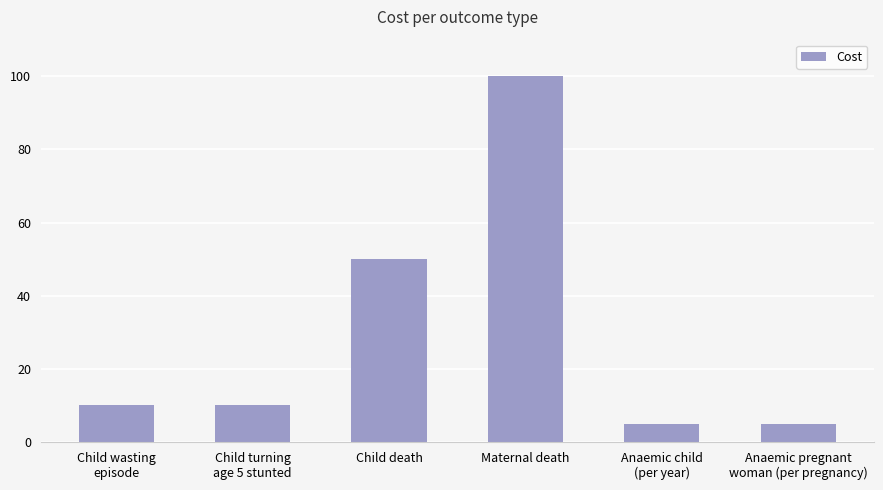

What is the sum of the values at Anaemic pregnant
woman (per pregnancy) and Maternal death?

105